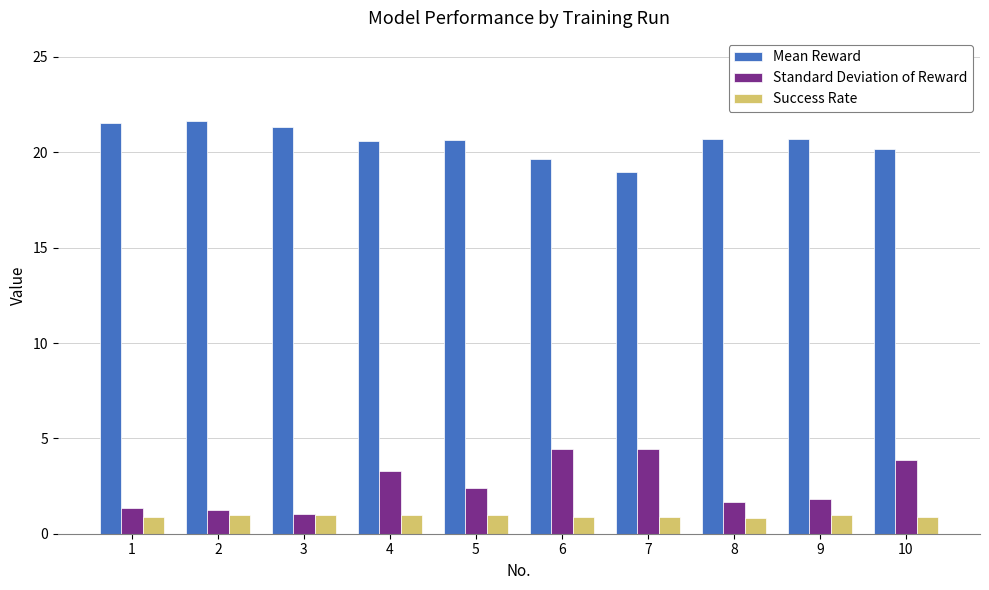

What is the minimum value for Standard Deviation of Reward?

1.1